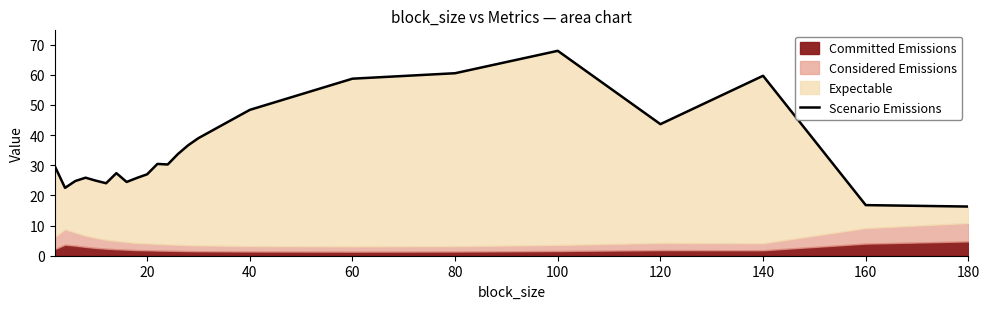

What is the greatest value displayed?

67.9